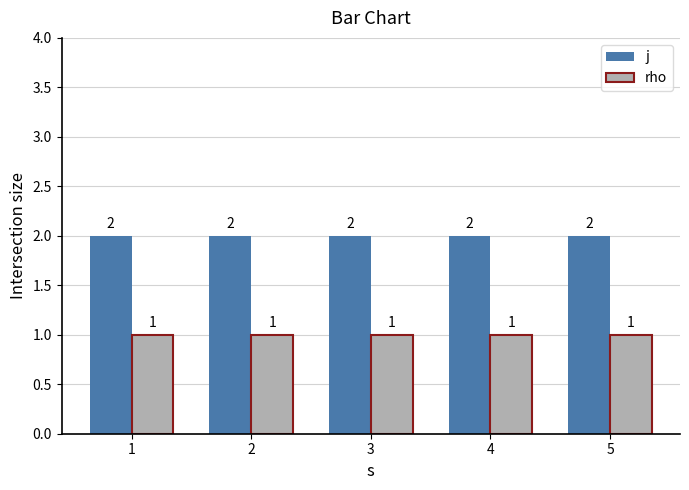

Count the number of data series in this chart.

2